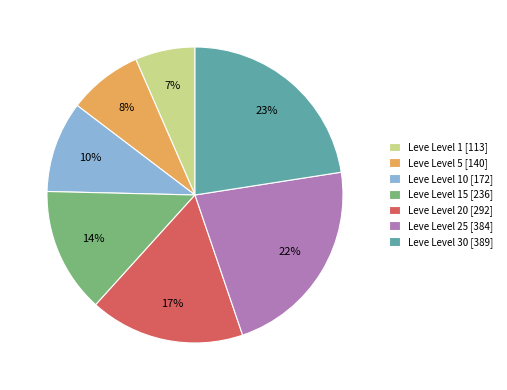

What percentage is the Leve Level 15 [236] slice, to the nearest percent?

14%